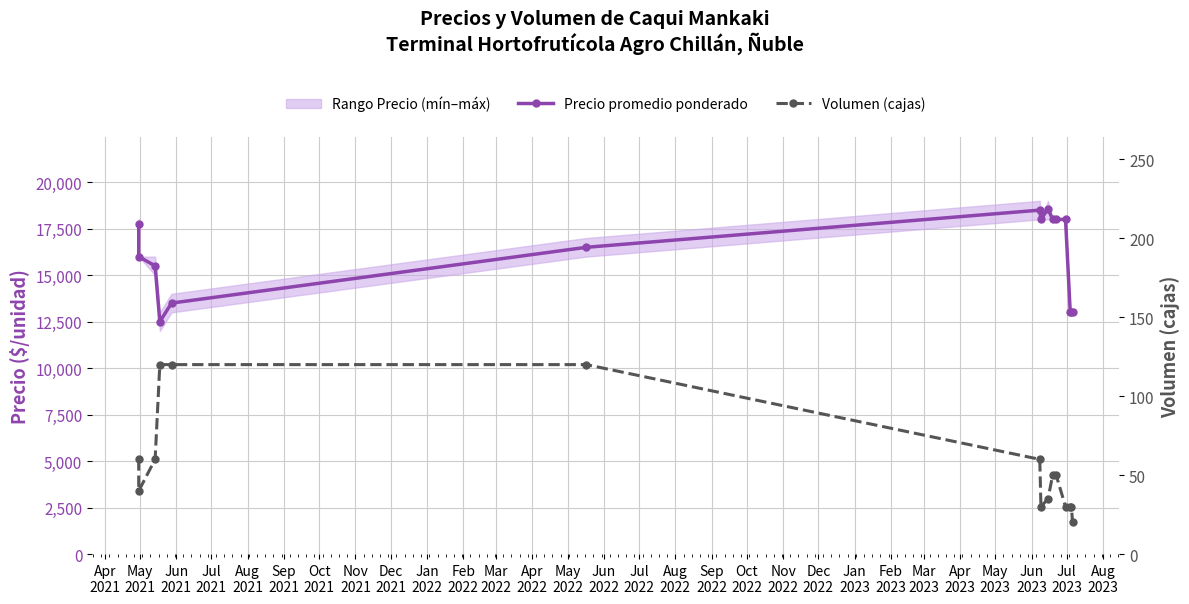

What is the maximum value shown in the chart?

18571